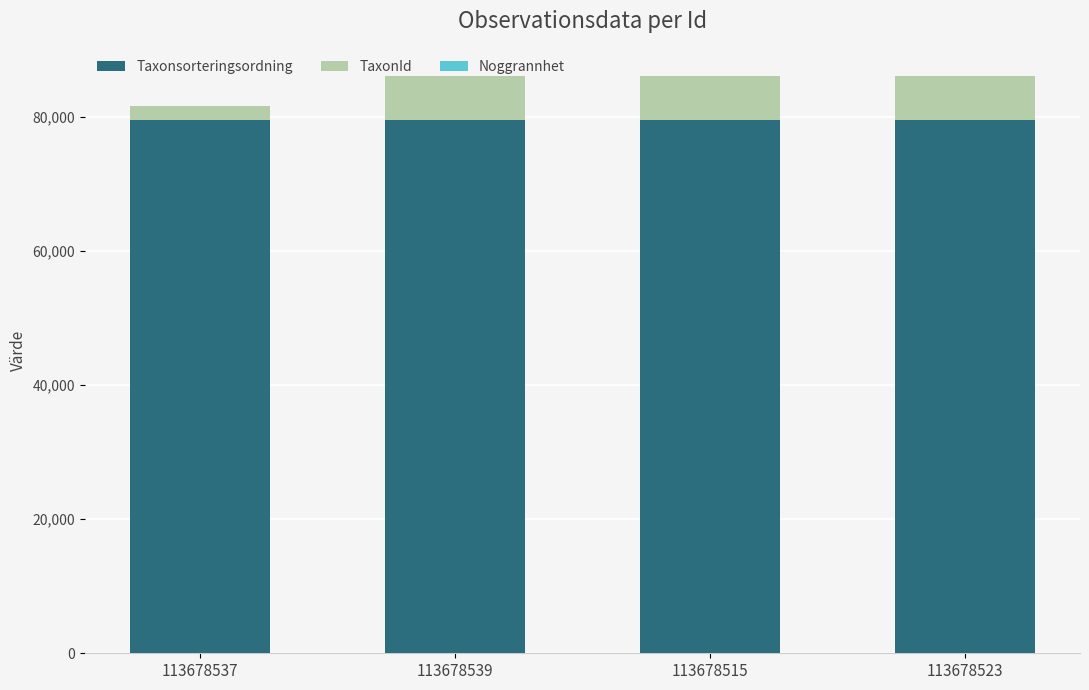

The value of Taxonsorteringsordning at 113678523 is 29594. True or false?

False